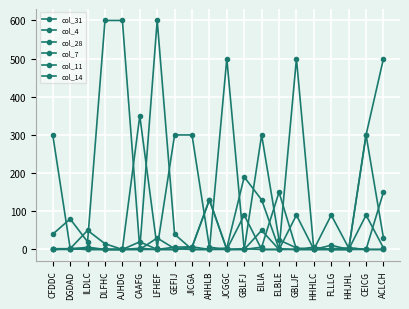

Rank the series at AHHLB from highest to lowest value.

col_4, col_7, col_14, col_31, col_28, col_11